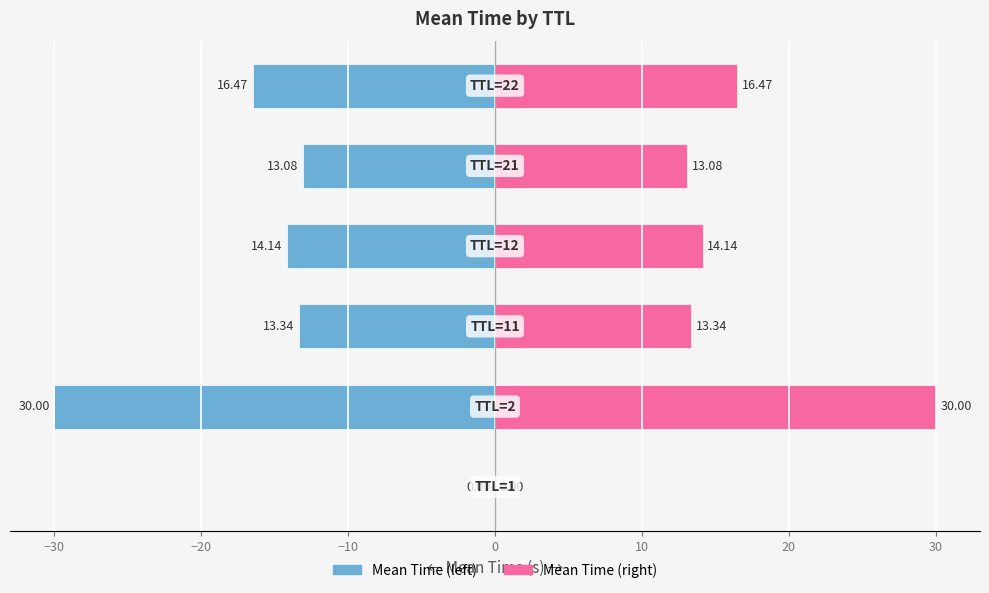

How many bars are there in total?

12